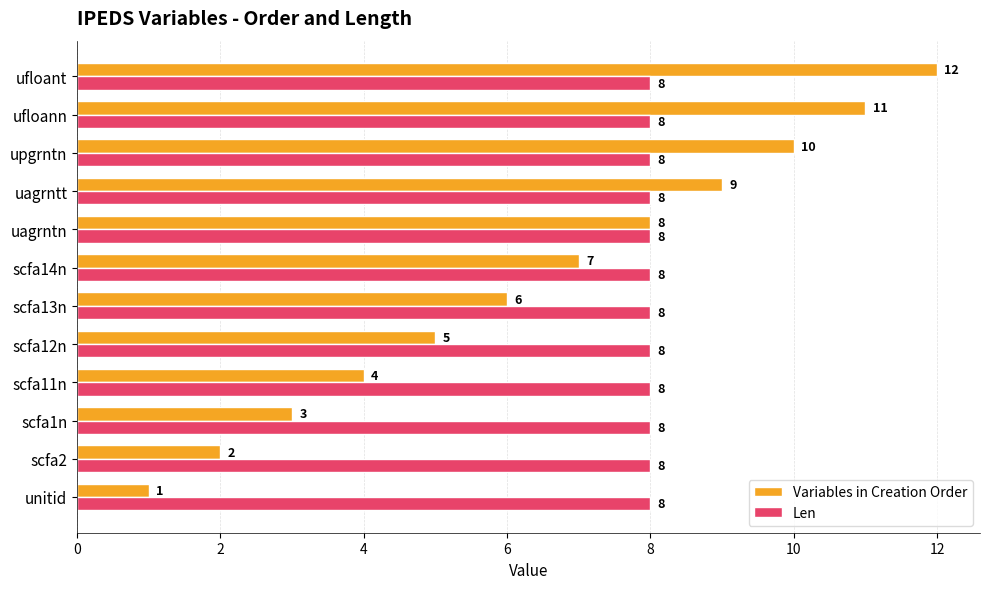

What is the approximate value of Len at scfa14n?

8